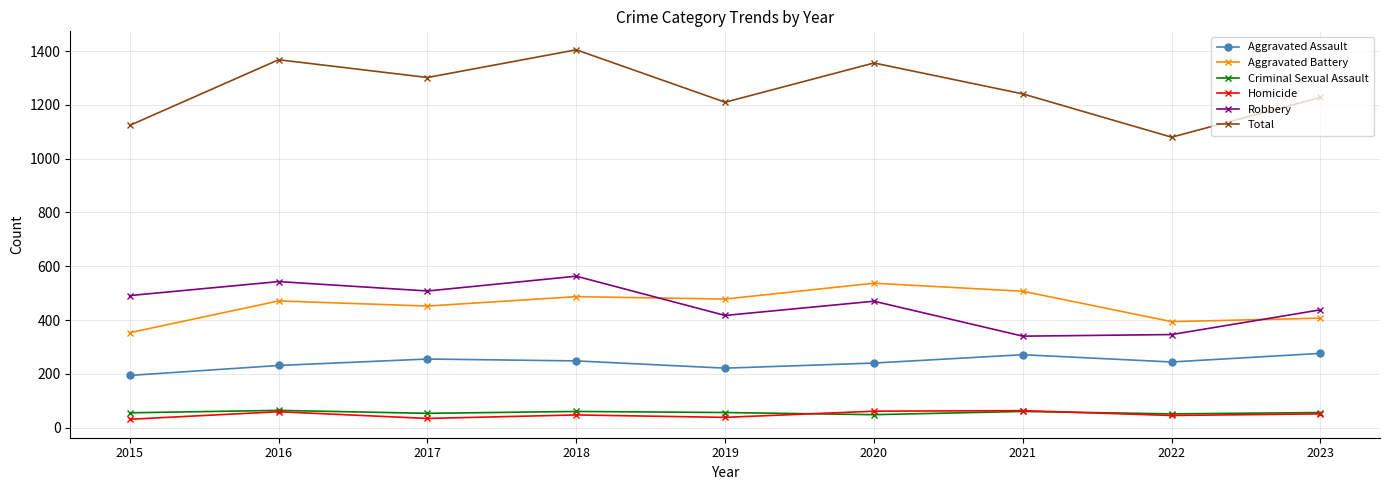

Which series has the largest total across all categories?

Total